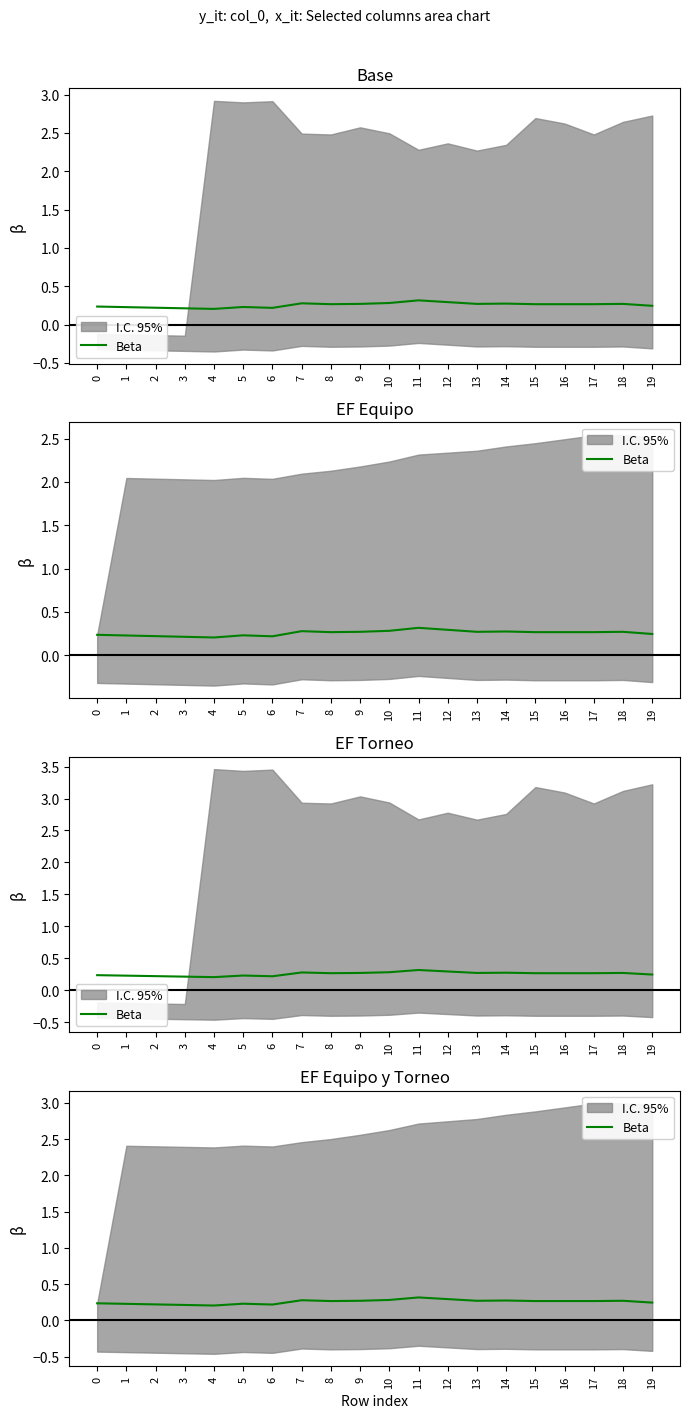

What is the difference between the maximum and minimum values?

0.1